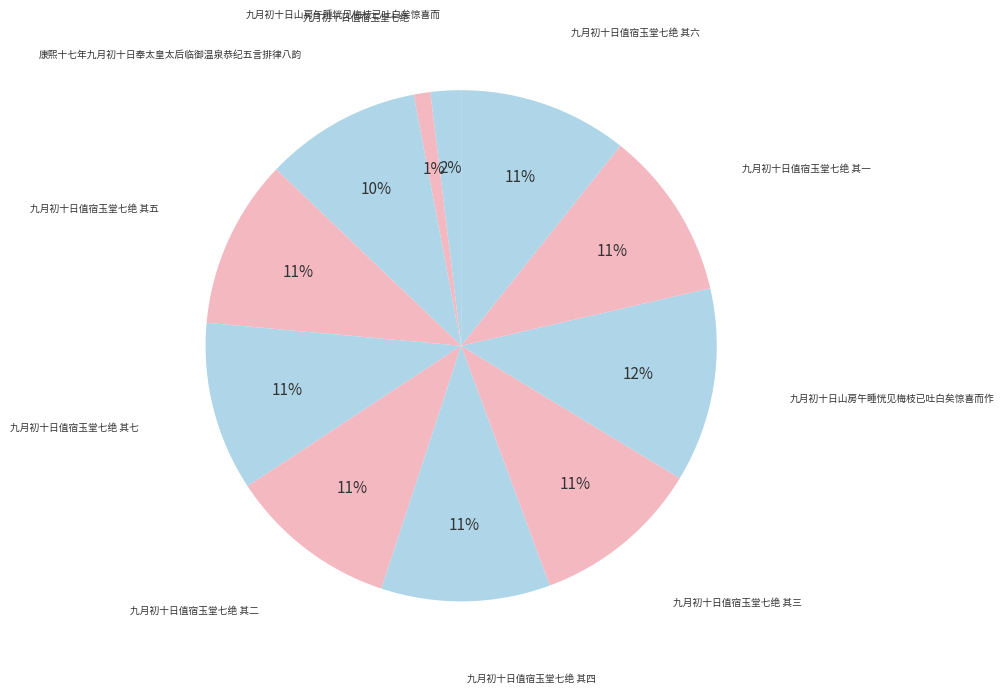

Does 九月初十日值宿玉堂七绝 其四 account for over 50% of the chart?

No